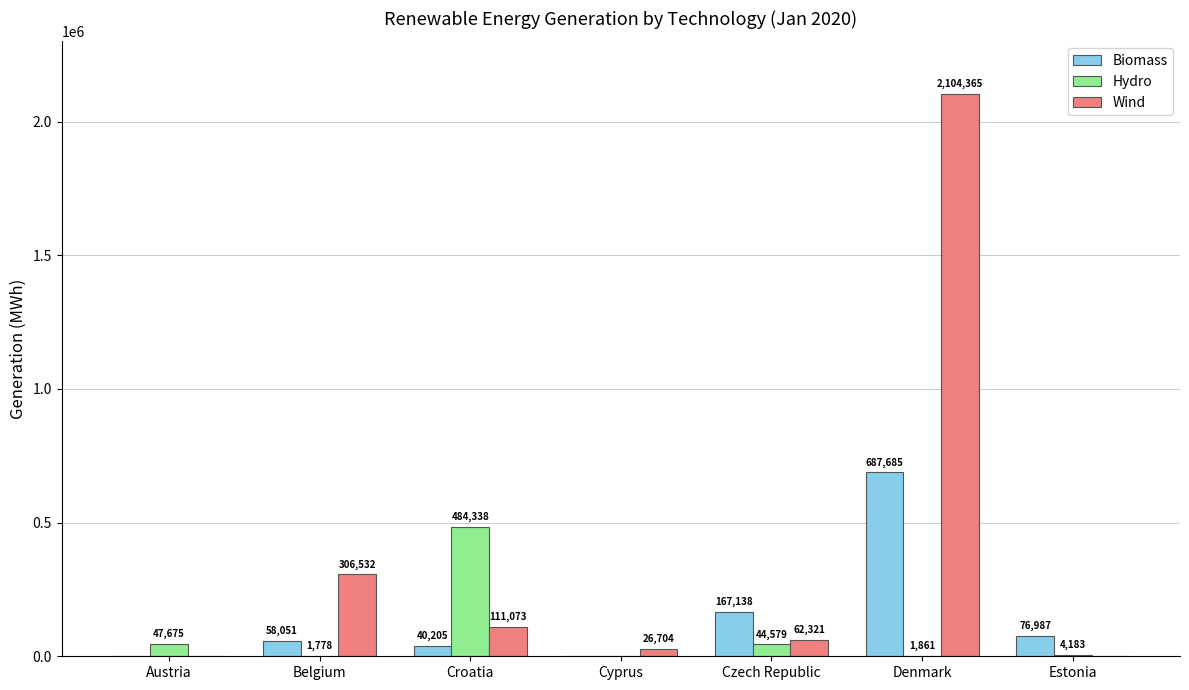

Which label corresponds to the largest value in the chart?

Denmark